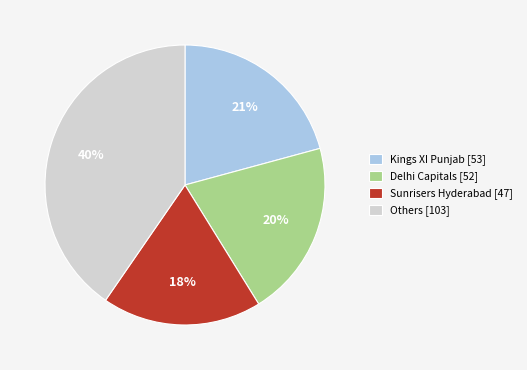

Combined, do Kings XI Punjab [53] and Others [103] account for over 50%?

Yes